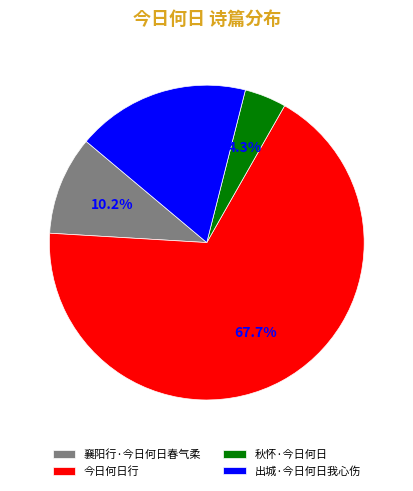

What is the largest slice in the pie chart?

今日何日行